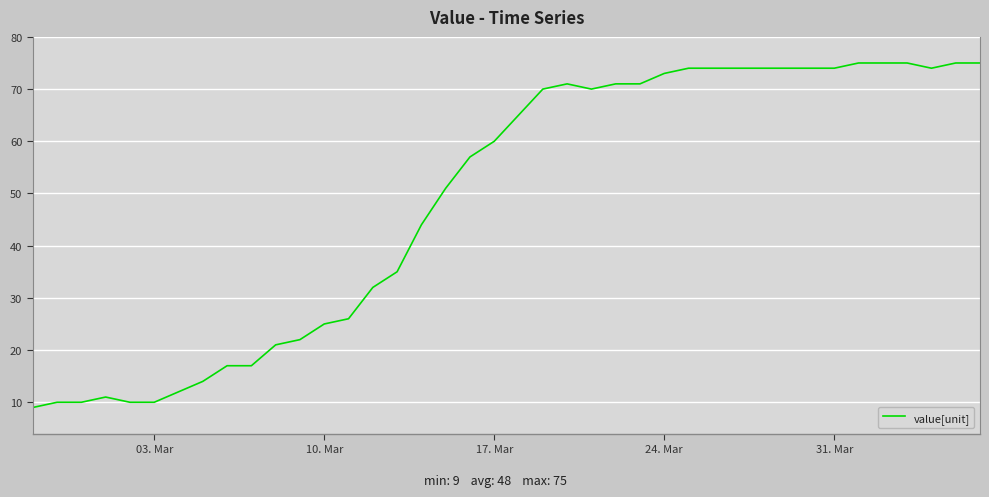

What is the greatest value displayed?

75